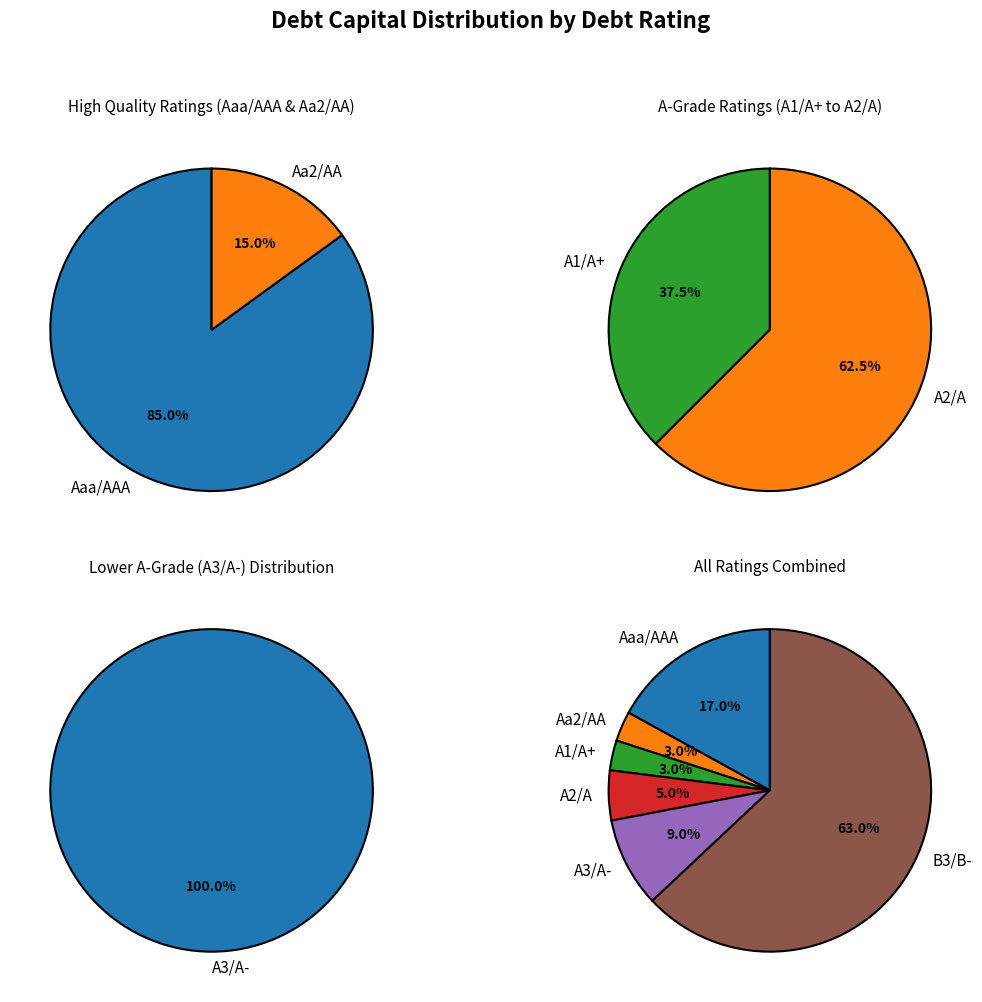

Which has a higher value, A3/A- or A1/A+?

A3/A-